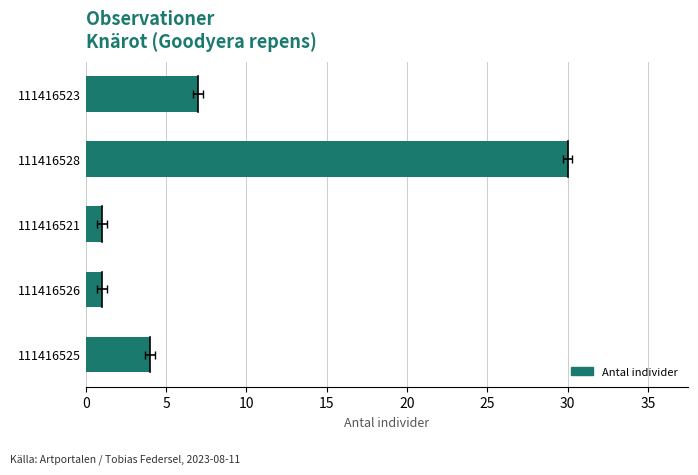

How many values exceed 4?

2